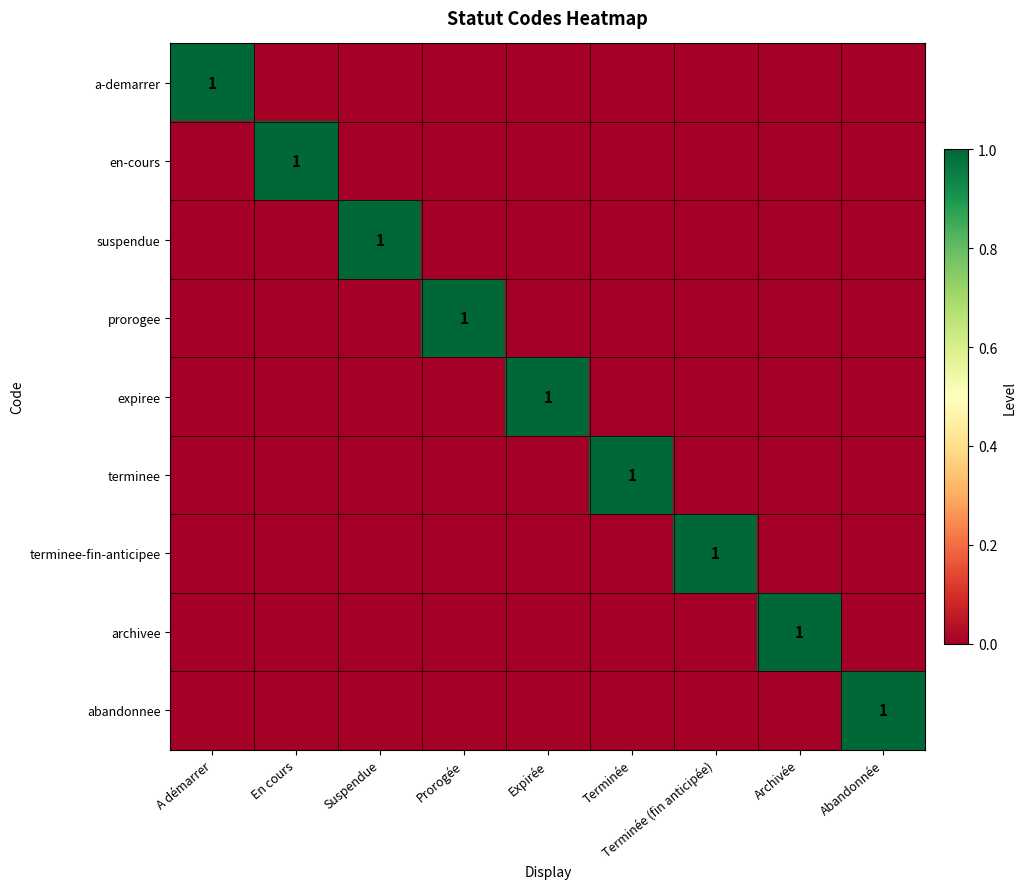

At which category is the sum across all series the highest?

A démarrer